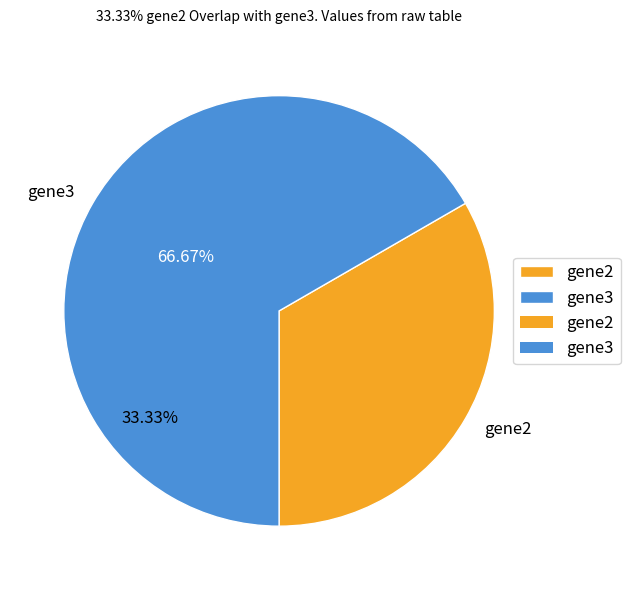

What percentage do gene3 and gene2 together represent?

100.0%